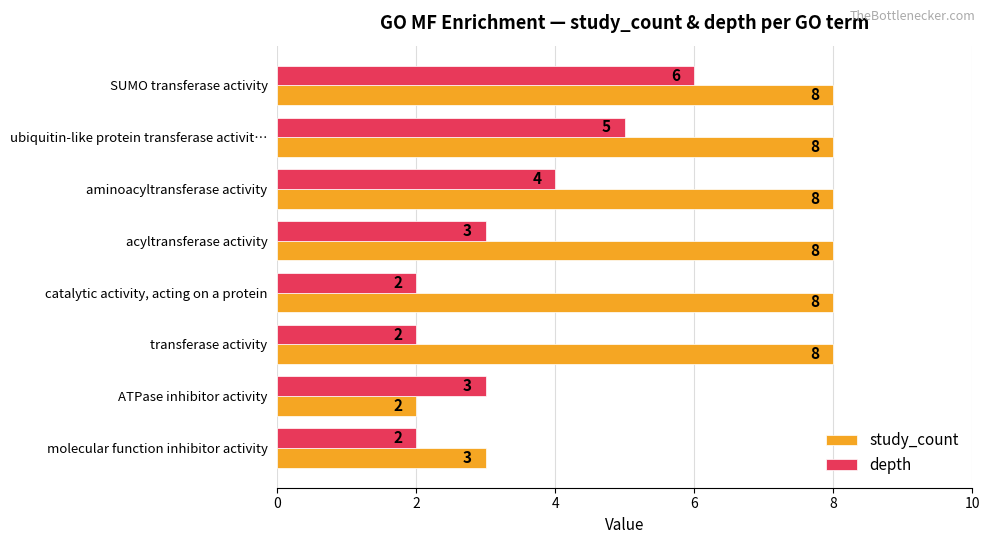

What are all the series names shown in the legend?

study_count, depth